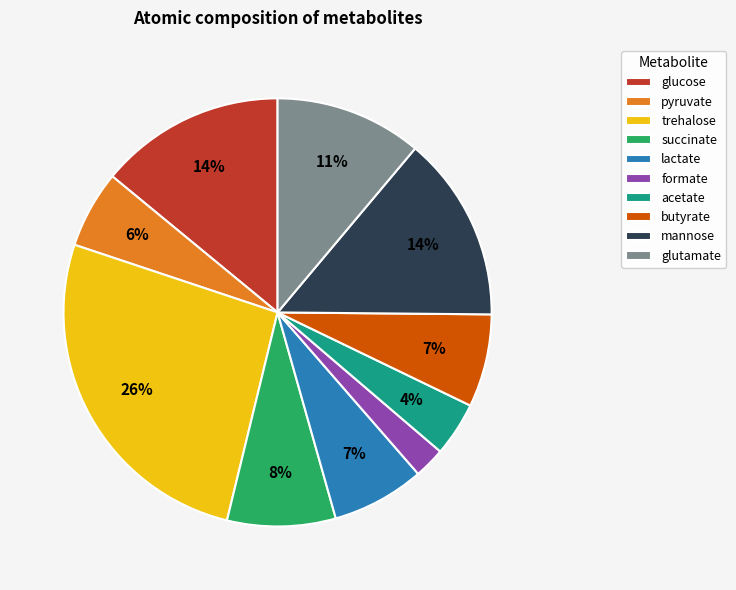

True or false: butyrate accounts for 7% of the total.

True